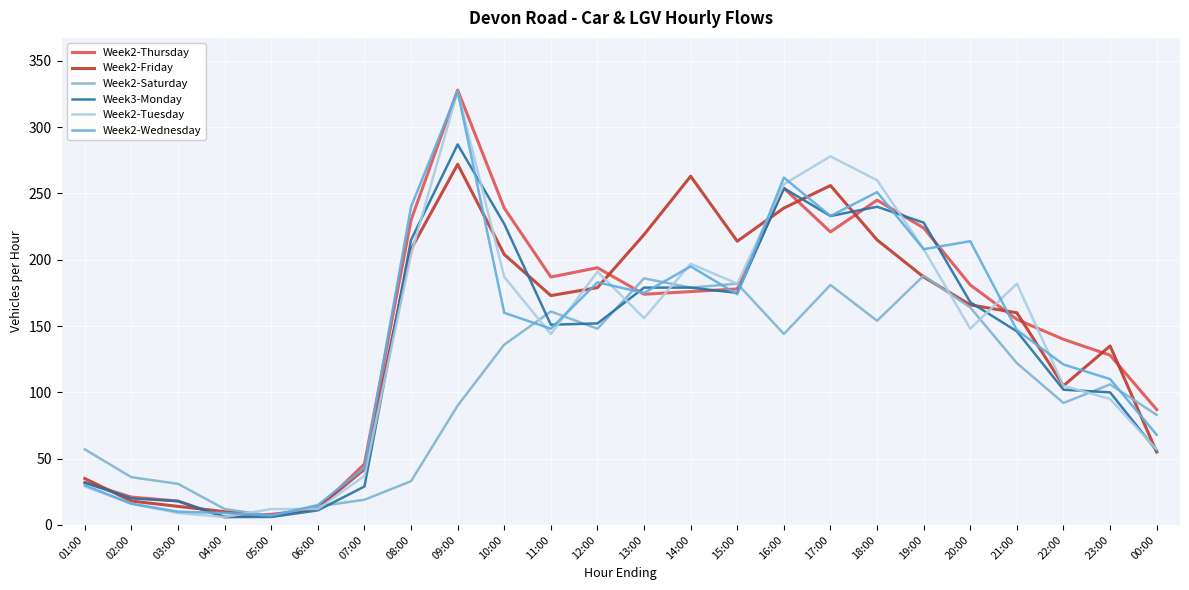

Does the chart have visible grid lines?

Yes